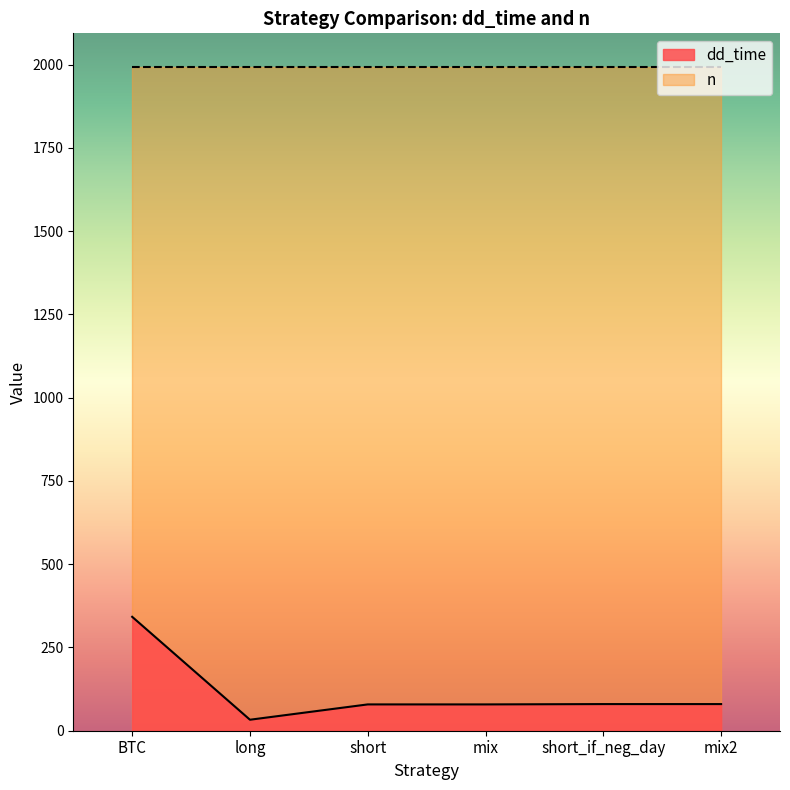

How many categories are shown in the chart?

6